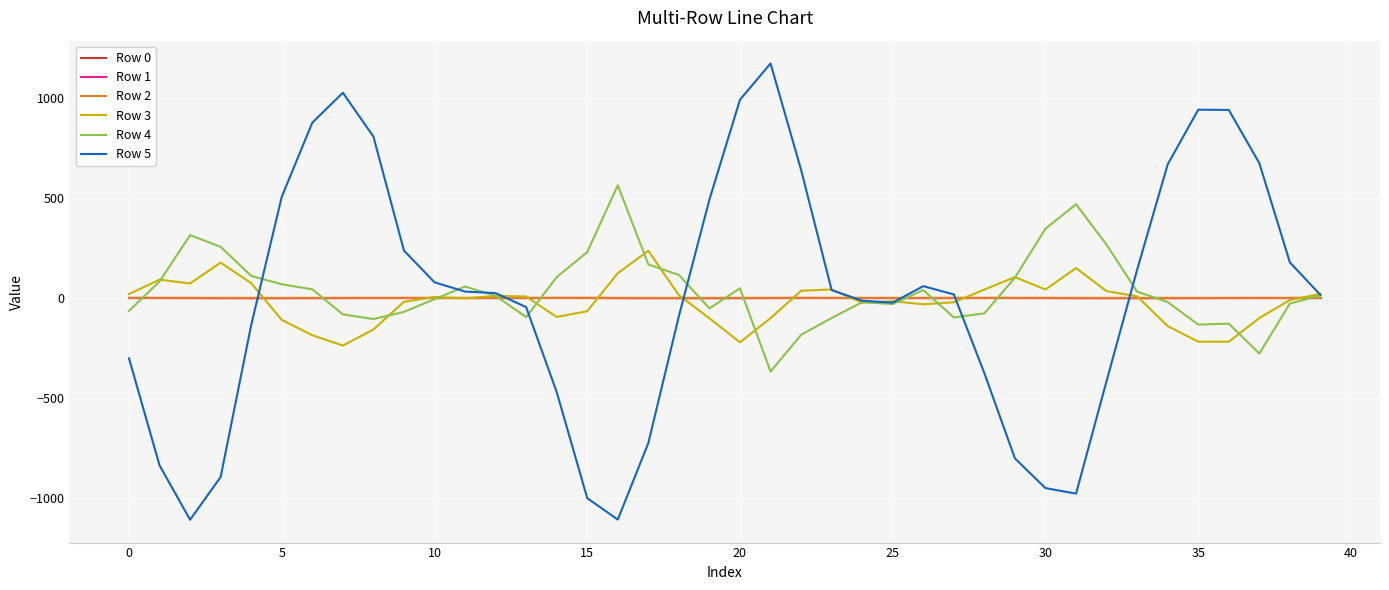

What is the minimum value shown in the chart?

-1109.5